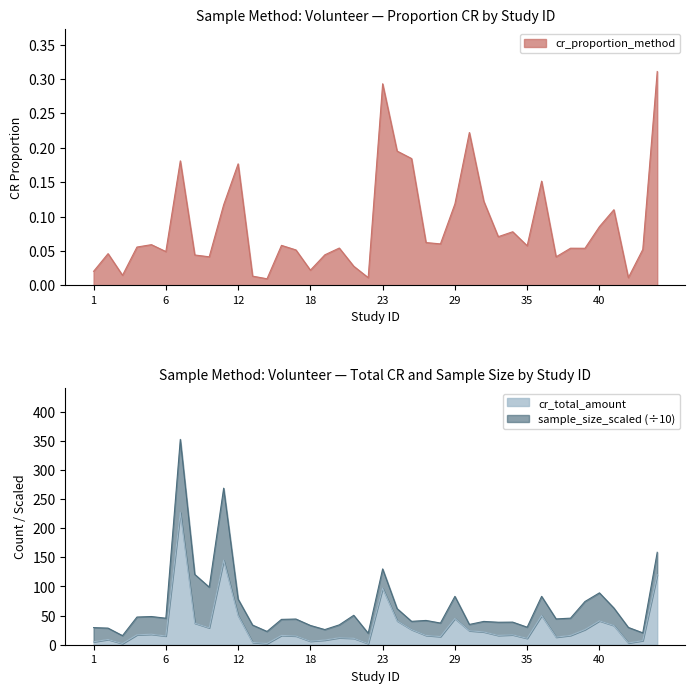

What is the difference between the highest and lowest values at 26?

25.8